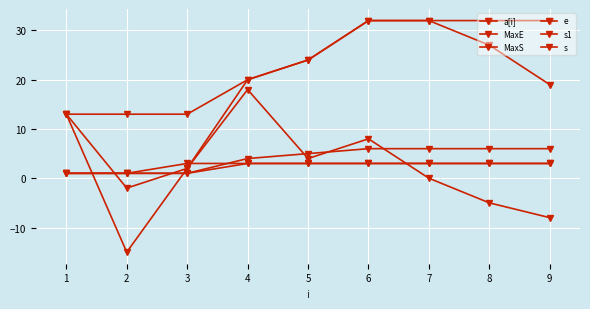

Is this an area chart (filled region under the line)?

No